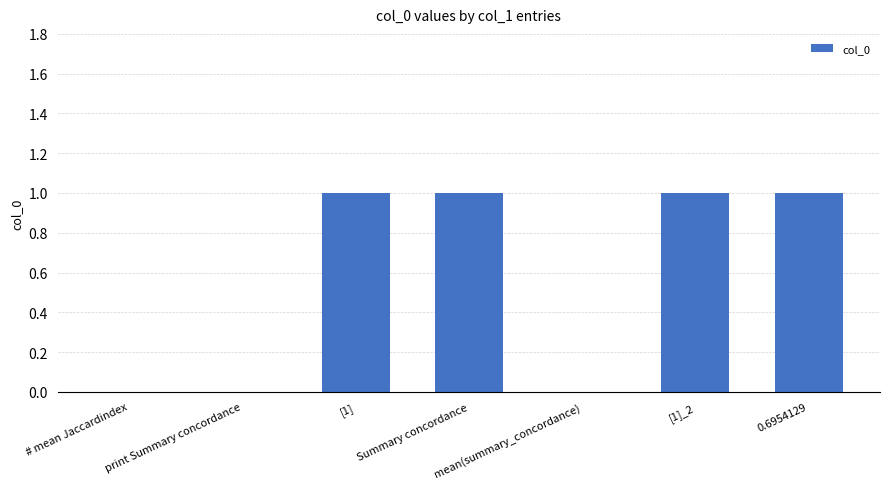

What is the sum of all values?

4